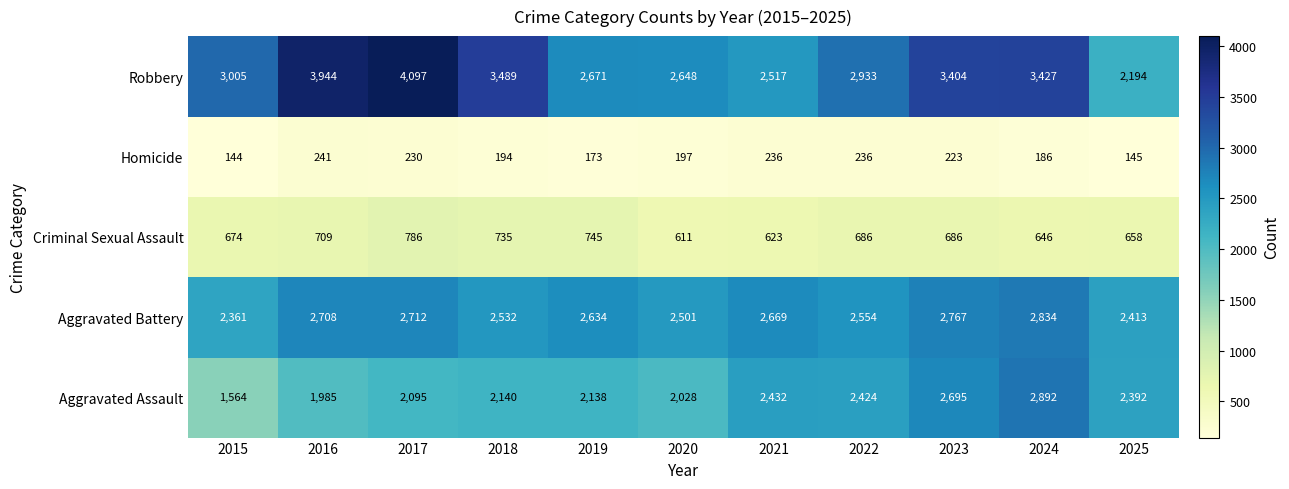

What is the greatest value displayed?

4097